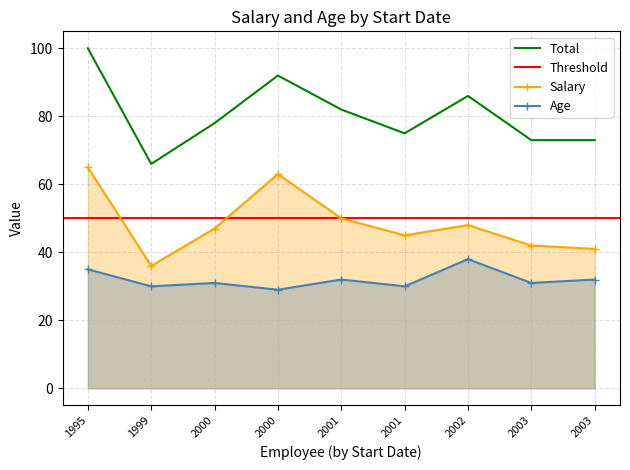

Read the Salary value at 2002.

48